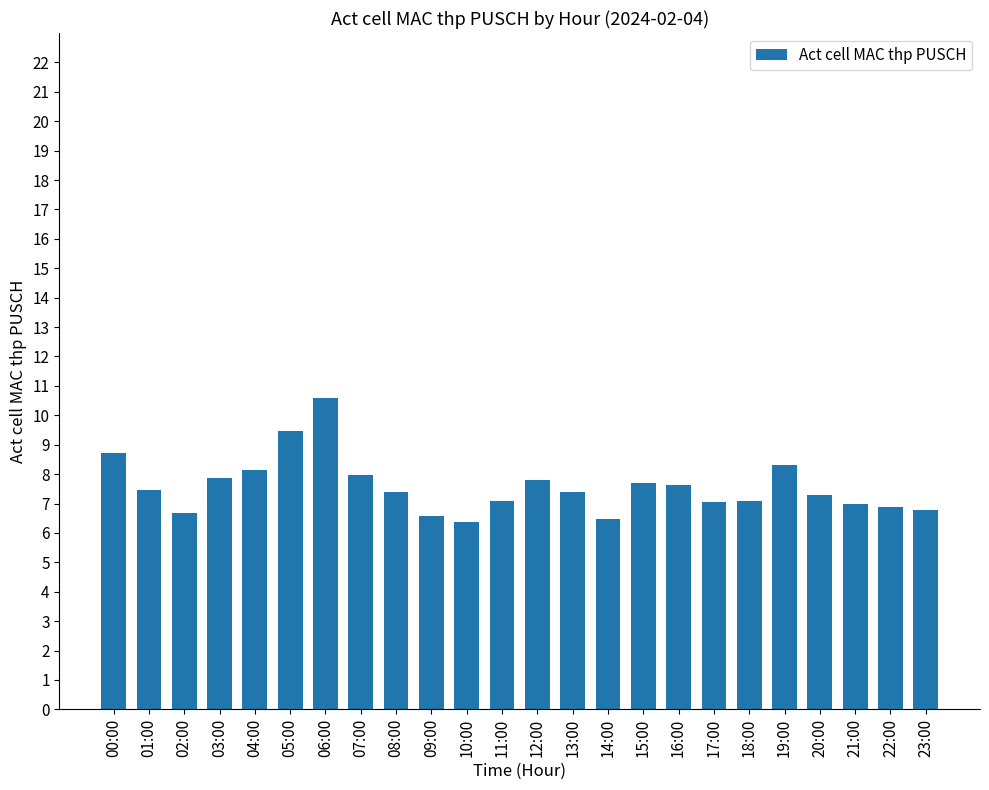

At which category does the chart reach its peak across all series?

06:00